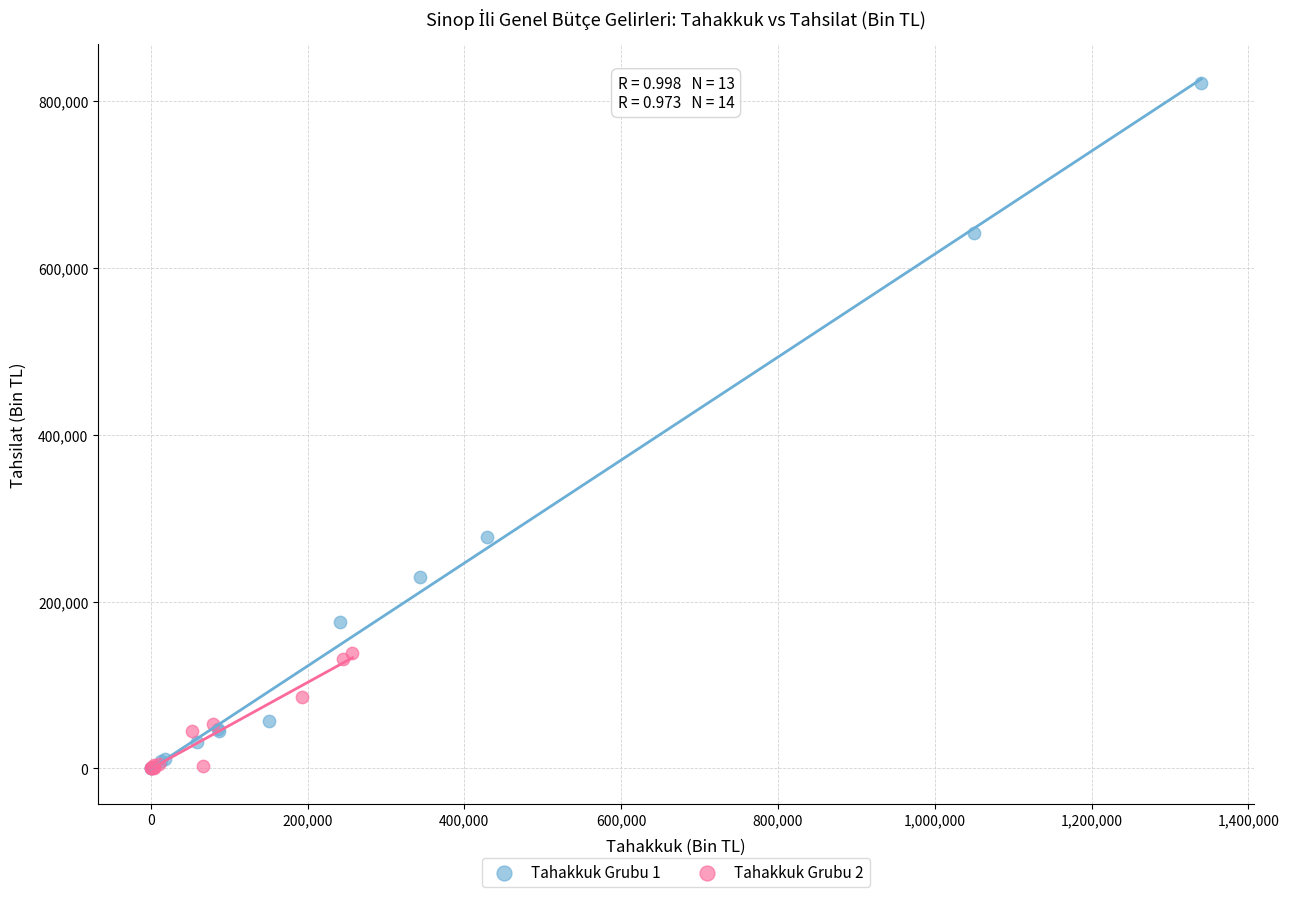

Which series contains the highest Y value?

Tahakkuk Grubu 1